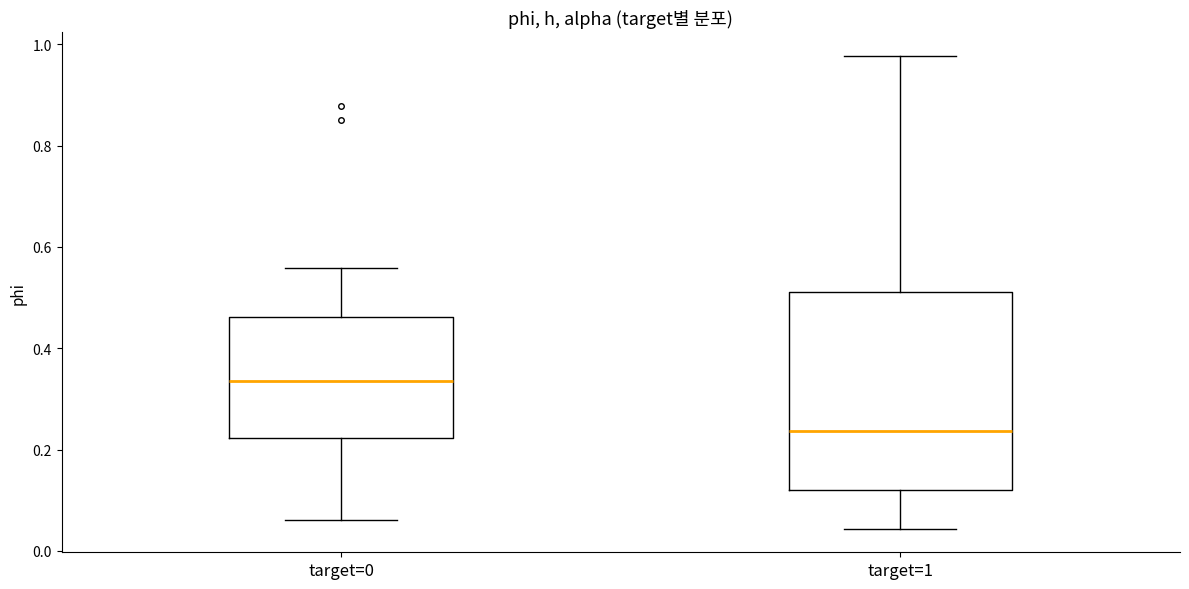

Which box is the tallest, from its lower edge to its upper edge?

target=1